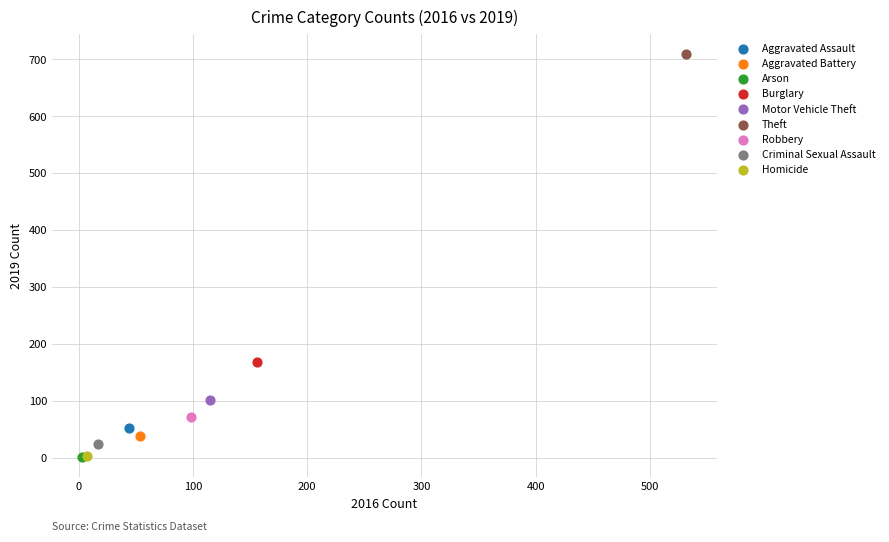

Which series contains the highest Y value?

Theft